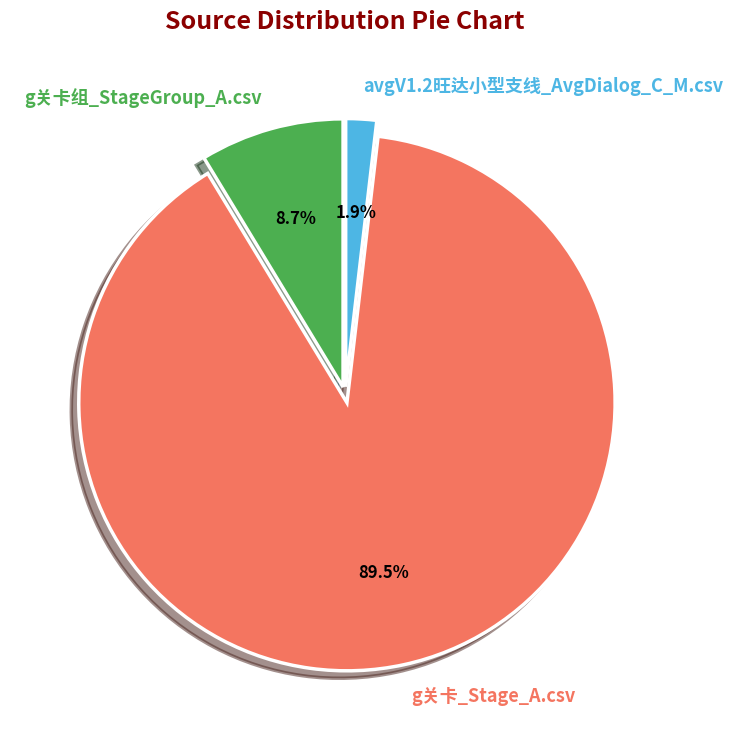

Which slice is the smallest?

avgV1.2旺达小型支线_AvgDialog_C_M.csv